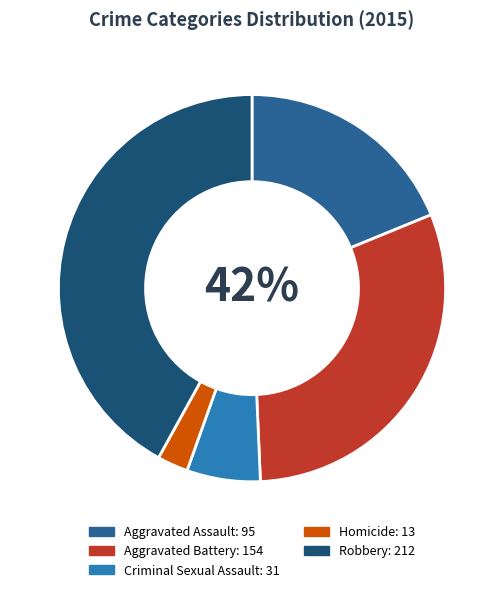

Does Aggravated Battery account for over 50% of the chart?

No